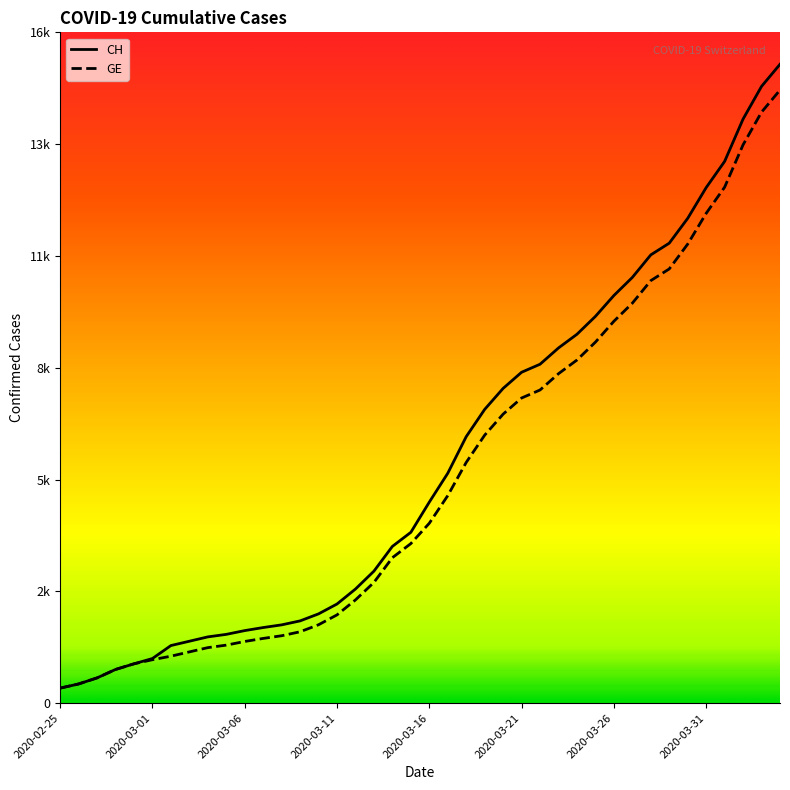

True or false: GE and CH cross at least once.

False